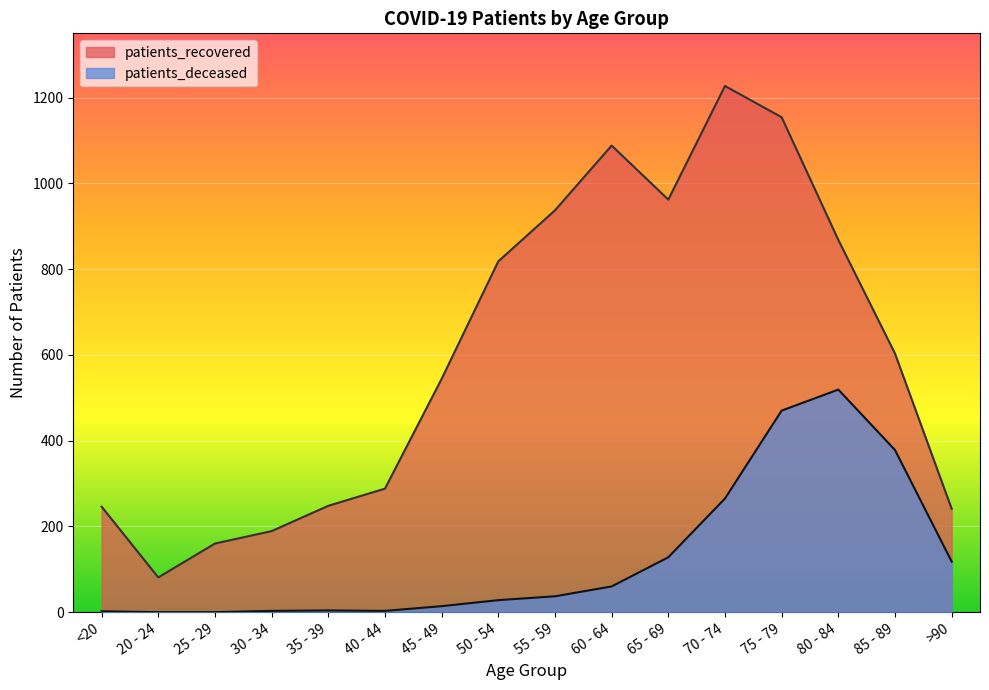

What value does the patients_deceased series have at >90?

118